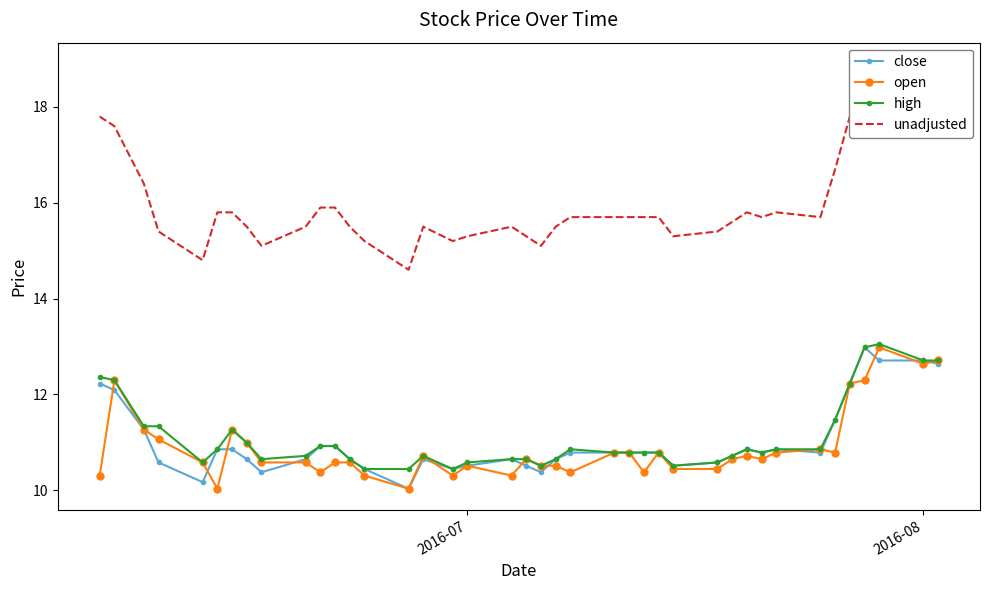

Reading left to right, list all the values displayed in this chart.

close: 12.2	12.1	11.3	10.6	10.2	10.9	10.9	10.6	10.4	10.6	10.9	10.9	10.6	10.4	10.0	10.6	10.4	10.5	10.6	10.5	10.4	10.6	10.8	10.8	10.8	10.8	10.8	10.5	10.6	10.7	10.9	10.8	10.9	10.8	11.5	12.2	13.0	12.7	12.7	12.6
open: 10.3	12.3	11.3	11.1	10.6	10.0	11.3	11.0	10.6	10.6	10.4	10.6	10.6	10.3	10.0	10.7	10.3	10.5	10.3	10.6	10.5	10.5	10.4	10.8	10.8	10.4	10.8	10.4	10.4	10.6	10.7	10.6	10.8	10.9	10.8	12.2	12.3	13.0	12.6	12.7
high: 12.4	12.3	11.3	11.3	10.6	10.9	11.3	11.0	10.6	10.7	10.9	10.9	10.6	10.4	10.4	10.7	10.4	10.6	10.6	10.6	10.5	10.6	10.9	10.8	10.8	10.8	10.8	10.5	10.6	10.7	10.9	10.8	10.9	10.9	11.5	12.2	13.0	13.0	12.7	12.7
unadjusted: 17.8	17.6	16.4	15.4	14.8	15.8	15.8	15.5	15.1	15.5	15.9	15.9	15.5	15.2	14.6	15.5	15.2	15.3	15.5	15.3	15.1	15.5	15.7	15.7	15.7	15.7	15.7	15.3	15.4	15.6	15.8	15.7	15.8	15.7	16.7	17.8	18.9	18.5	18.5	18.4